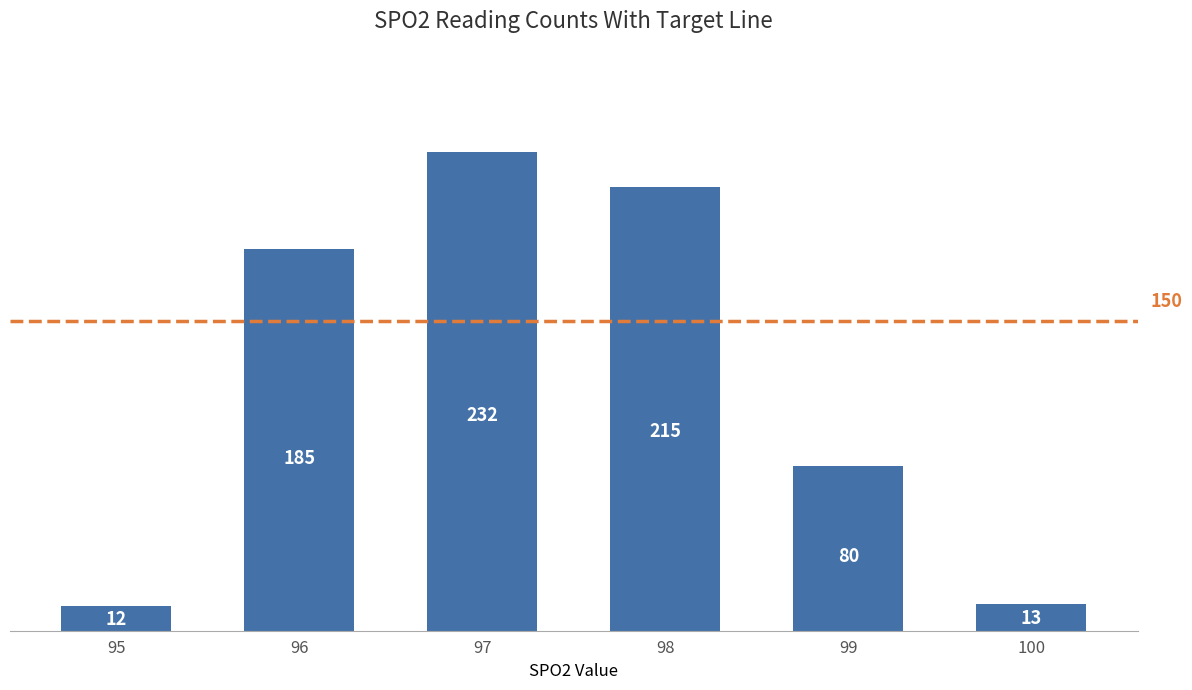

Which has a higher value, 96 or 98?

98